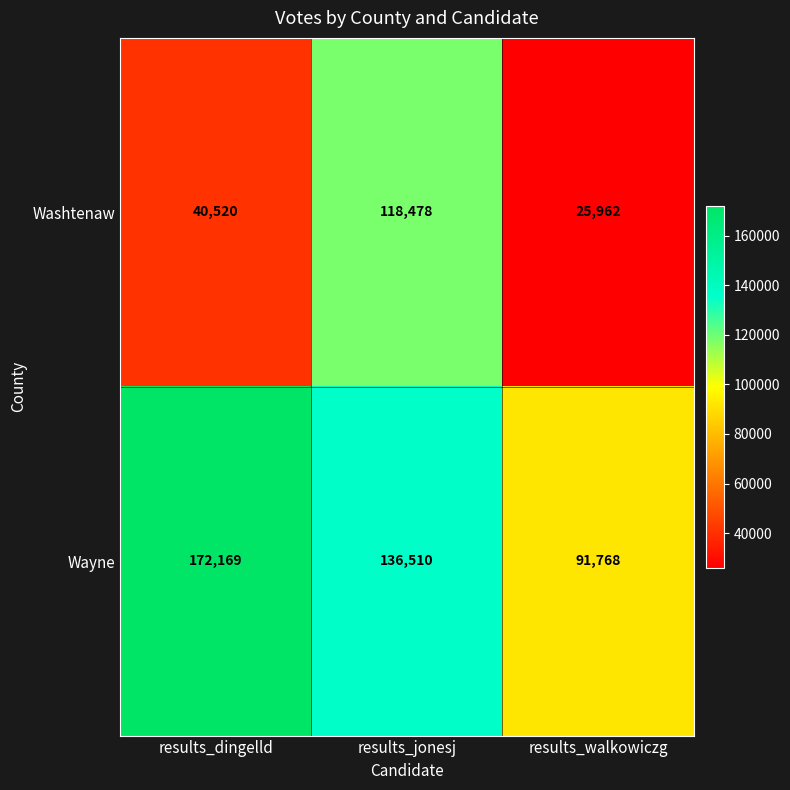

What is the sum of the Wayne values at results_dingelld and results_walkowiczg?

263937